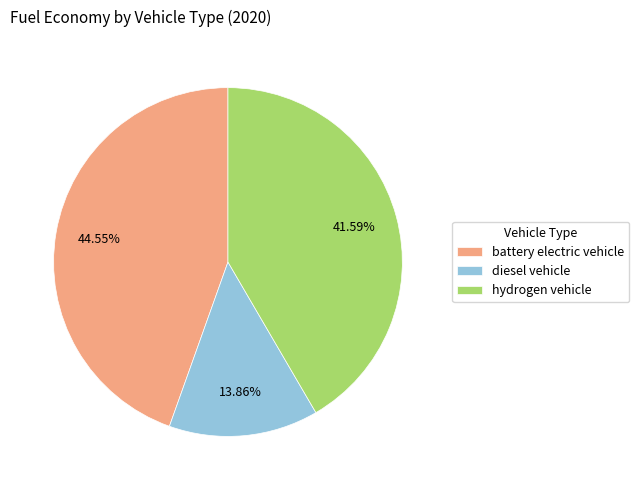

Which slice is the largest?

battery electric vehicle